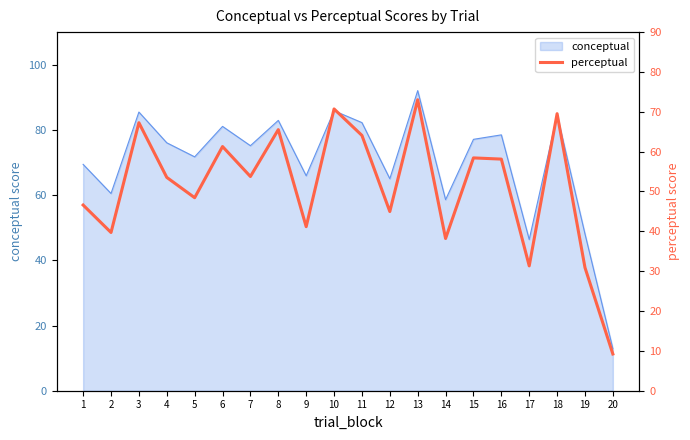

At which label does the data first exceed 53?

3